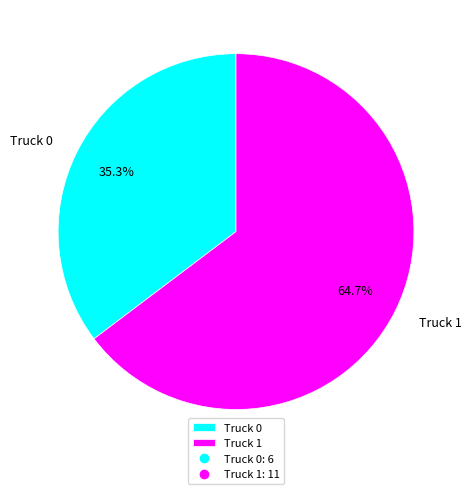

What is the smallest slice in the pie chart?

Truck 0